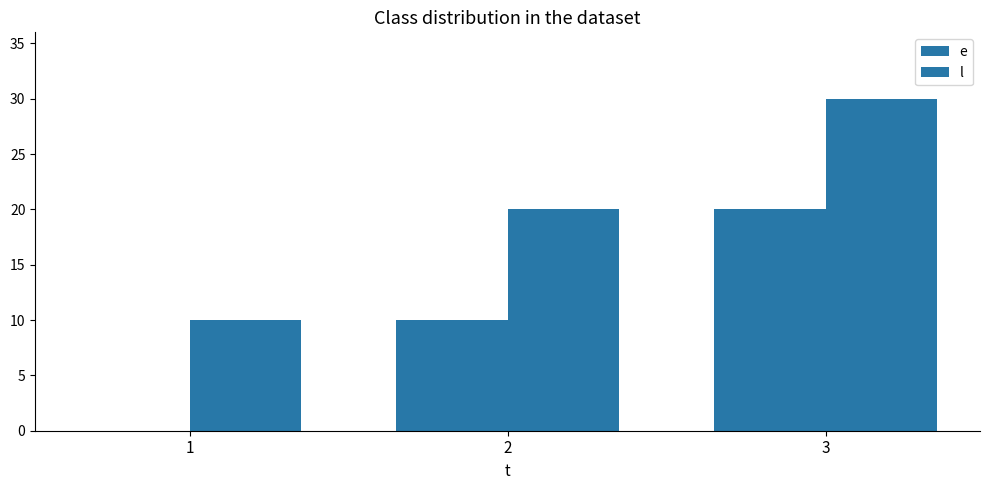

Count the number of data series in this chart.

2